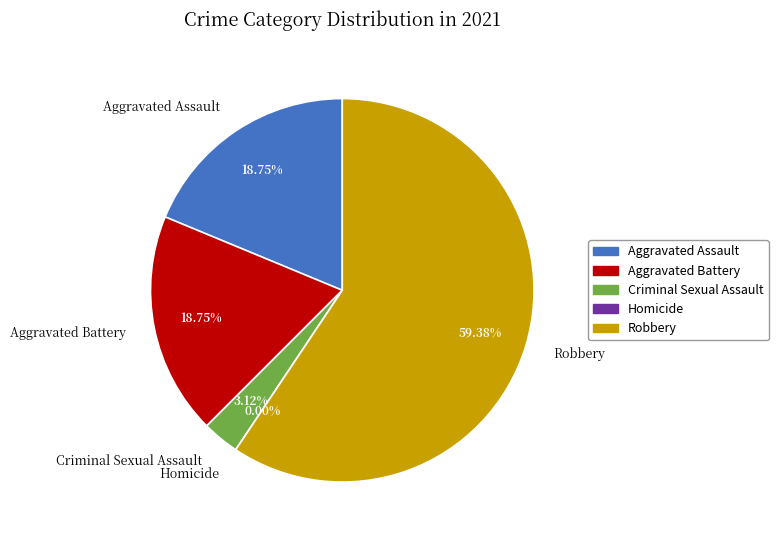

What is the change in value from Criminal Sexual Assault to Robbery?

+18